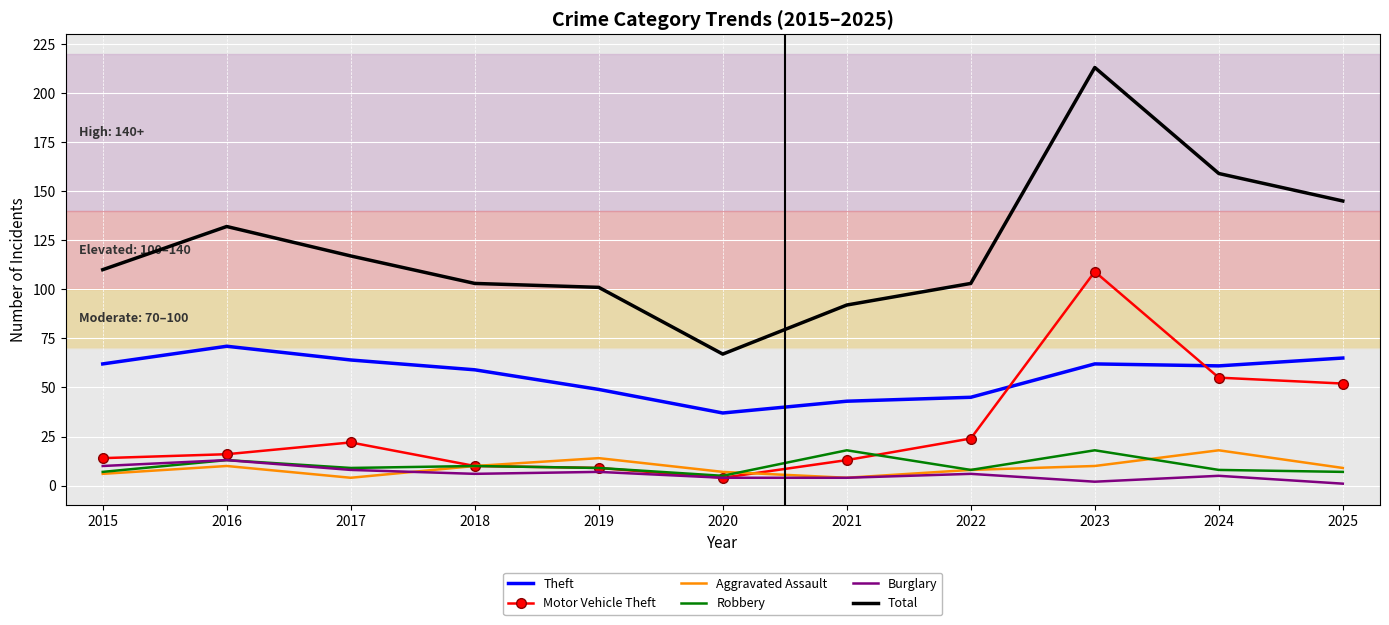

Which series changed the most between 2016 and 2025?

Motor Vehicle Theft